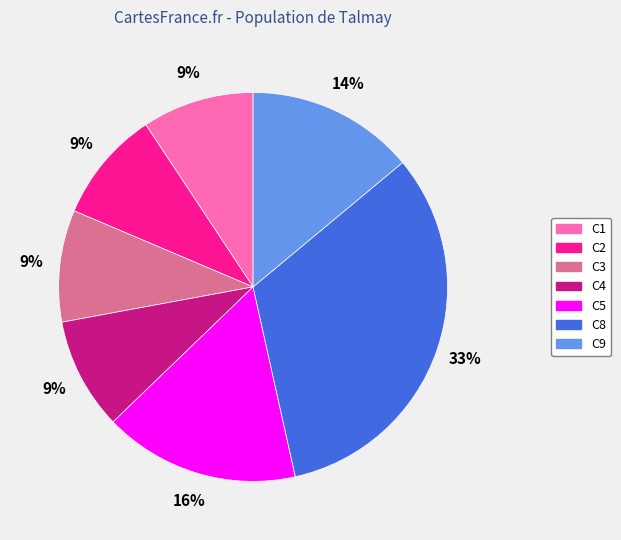

Is it true that C2 is 9% of the pie?

True